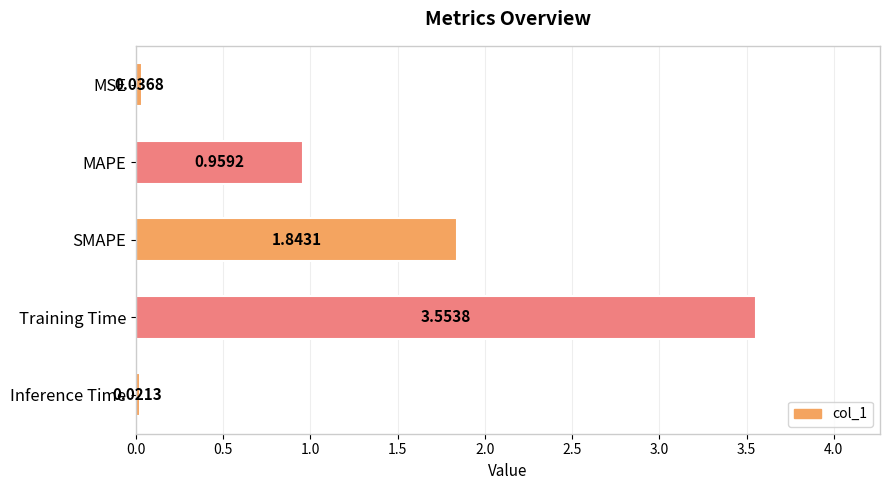

What is the difference between the maximum and minimum values?

3.5